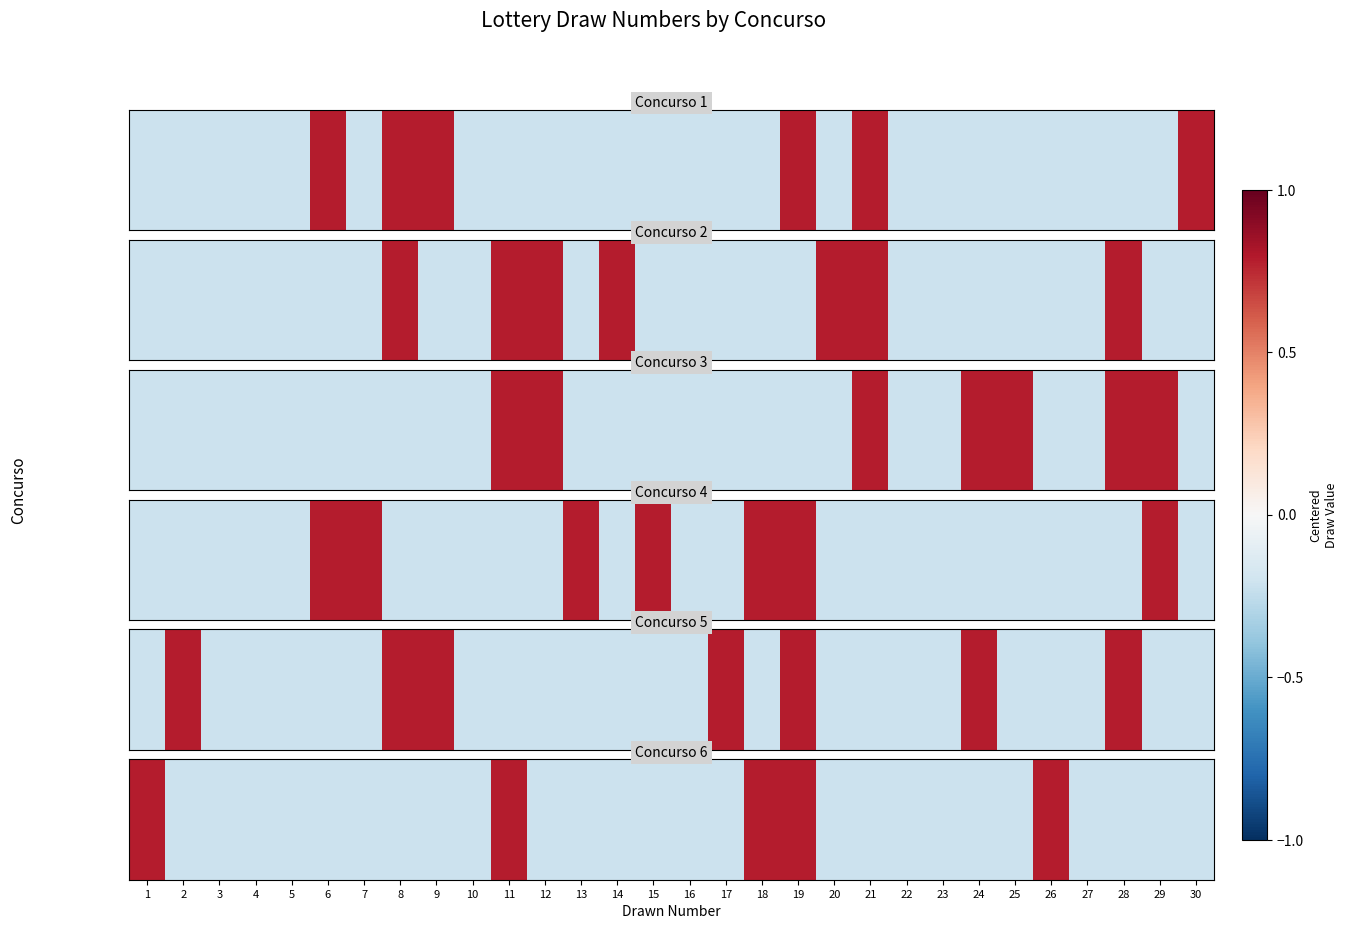

What is the average value?

-0.1